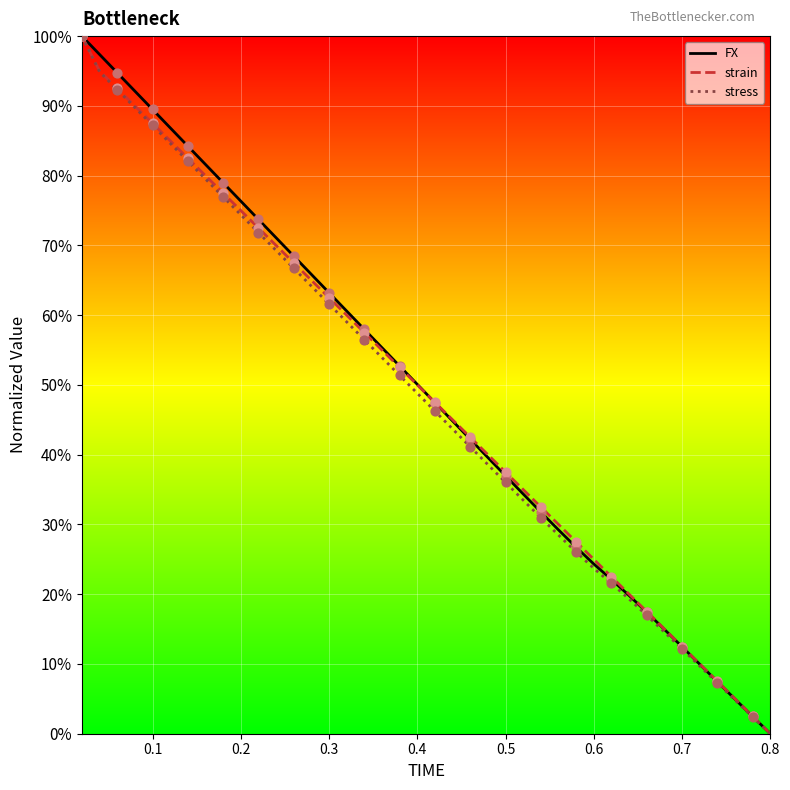

What is the maximum value for stress?

100.0